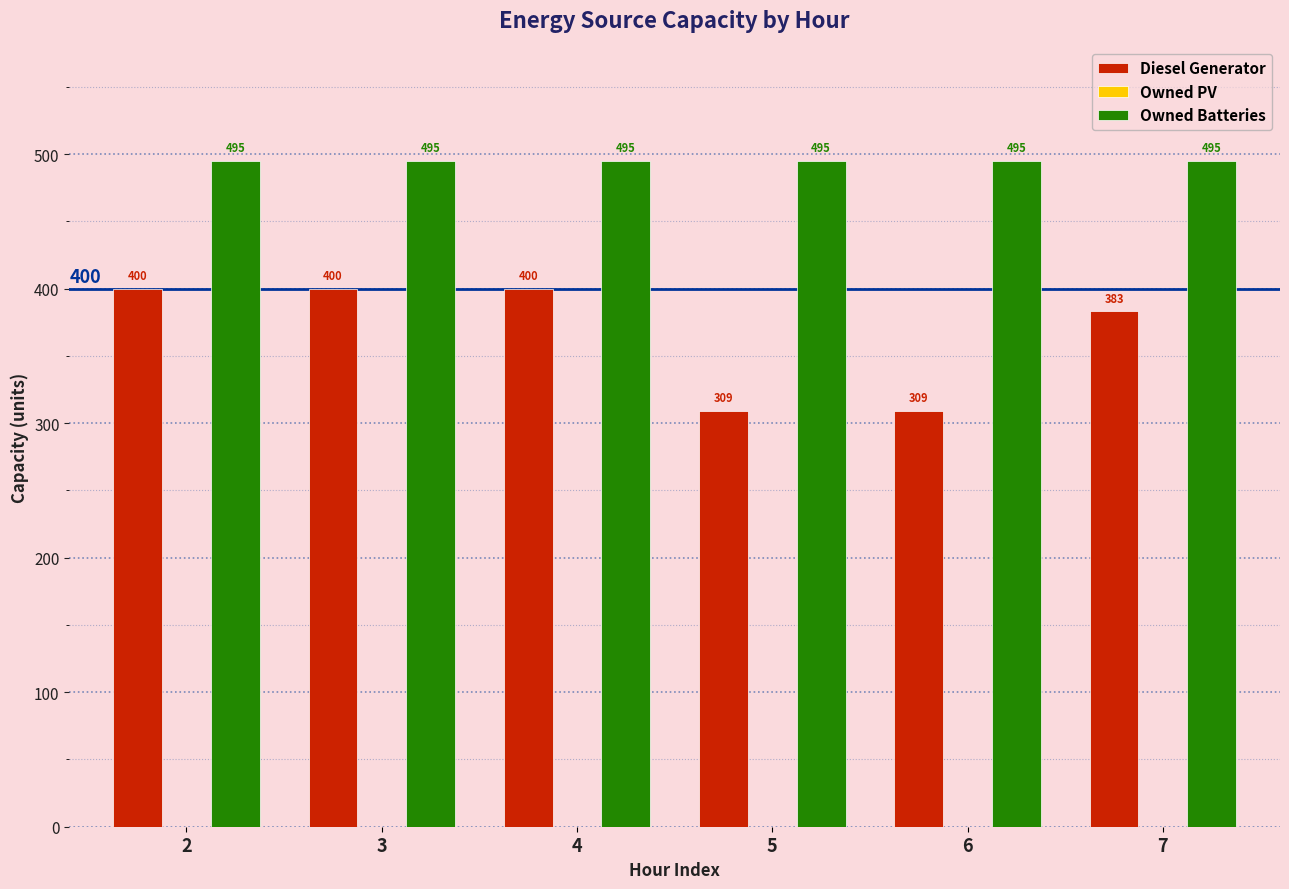

Is it true that Owned Batteries equals 495 at 3?

True